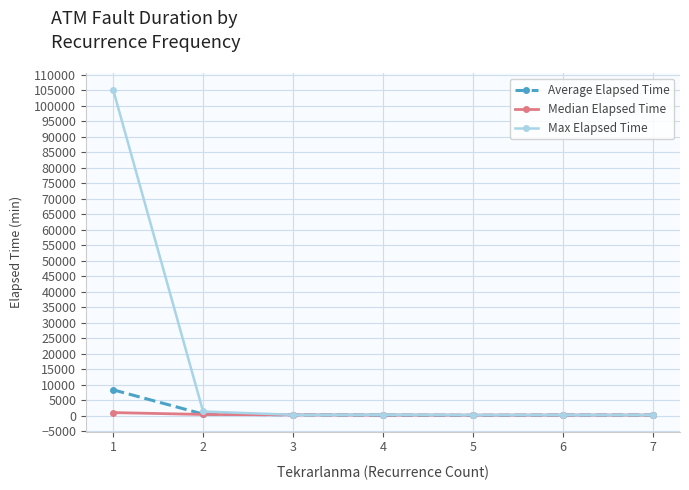

What is the total value across all series at 2?

2425.6